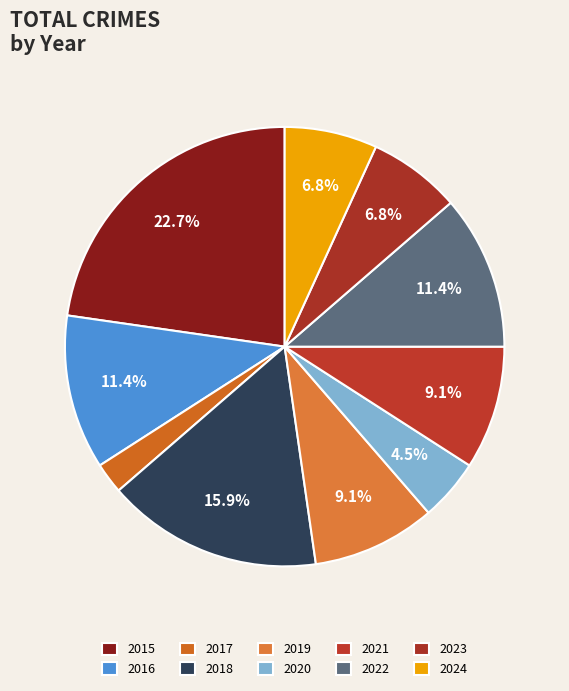

Is 2016 the majority of the pie?

No